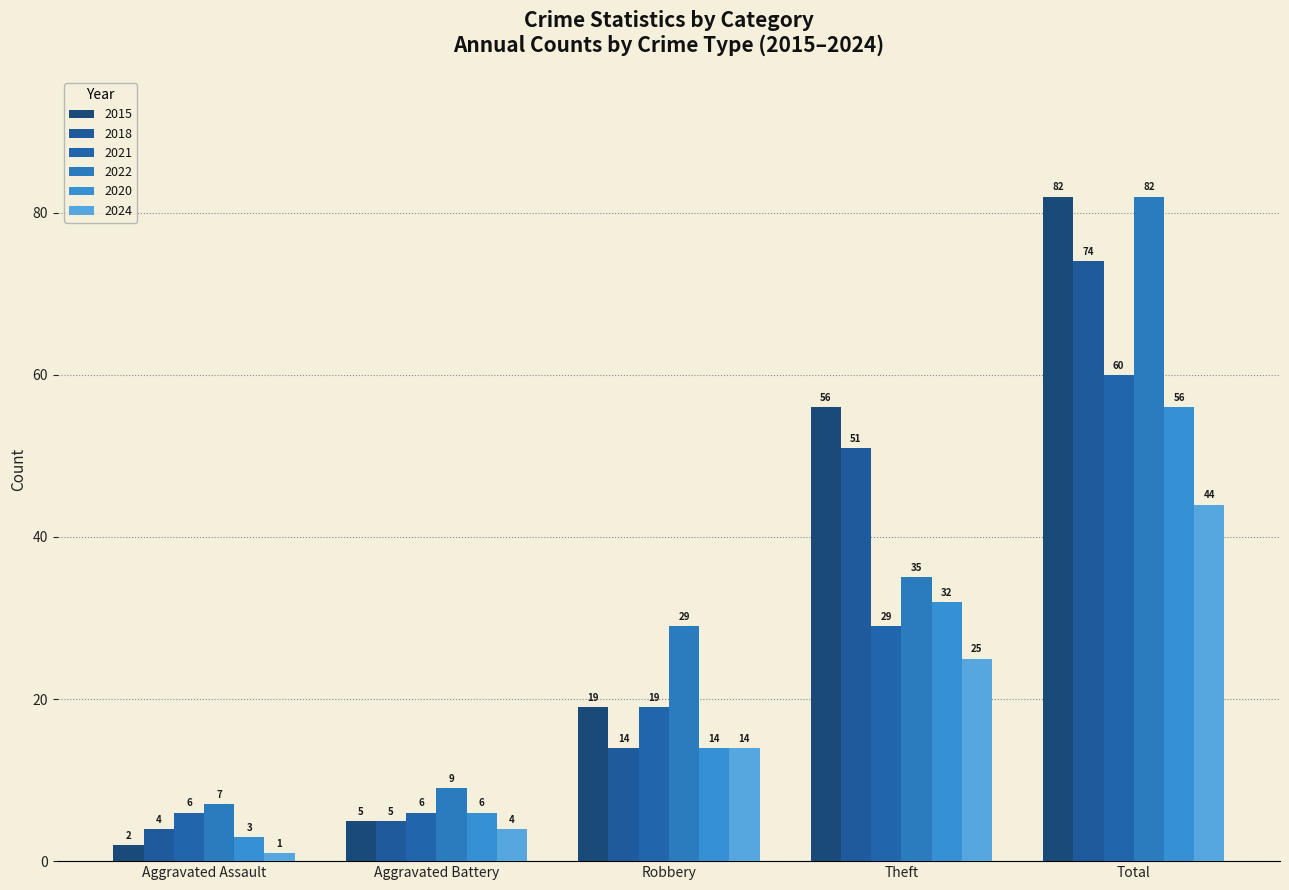

Reading right to left, extract all data points from this chart.

2015: 82	56	19	5	2
2018: 74	51	14	5	4
2021: 60	29	19	6	6
2022: 82	35	29	9	7
2020: 56	32	14	6	3
2024: 44	25	14	4	1